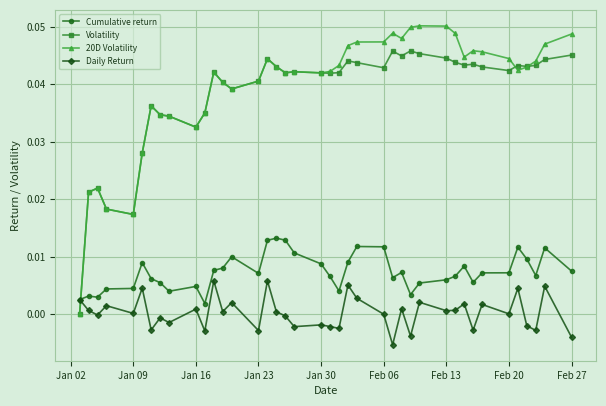

Reading left to right, transcribe all the data shown in this chart.

Cumulative return: 0.0	0.0	0.0	0.0	0.0	0.0	0.0	0.0	0.0	0.0	0.0	0.0	0.0	0.0	0.0	0.0	0.0	0.0	0.0	0.0	0.0	0.0	0.0	0.0	0.0	0.0	0.0	0.0	0.0	0.0	0.0	0.0	0.0	0.0	0.0	0.0	0.0	0.0	0.0	0.0
Volatility: 0.0	0.0	0.0	0.0	0.0	0.0	0.0	0.0	0.0	0.0	0.0	0.0	0.0	0.0	0.0	0.0	0.0	0.0	0.0	0.0	0.0	0.0	0.0	0.0	0.0	0.0	0.0	0.0	0.0	0.0	0.0	0.0	0.0	0.0	0.0	0.0	0.0	0.0	0.0	0.0
20D Volatility: 0.0	0.0	0.0	0.0	0.0	0.0	0.0	0.0	0.0	0.0	0.0	0.0	0.0	0.0	0.0	0.0	0.0	0.0	0.0	0.0	0.0	0.0	0.0	0.0	0.0	0.0	0.0	0.0	0.1	0.1	0.0	0.0	0.0	0.0	0.0	0.0	0.0	0.0	0.0	0.0
Daily Return: 0.0	0.0	-0.0	0.0	0.0	0.0	-0.0	-0.0	-0.0	0.0	-0.0	0.0	0.0	0.0	-0.0	0.0	0.0	-0.0	-0.0	-0.0	-0.0	-0.0	0.0	0.0	-0.0	-0.0	0.0	-0.0	0.0	0.0	0.0	0.0	-0.0	0.0	0.0	0.0	-0.0	-0.0	0.0	-0.0